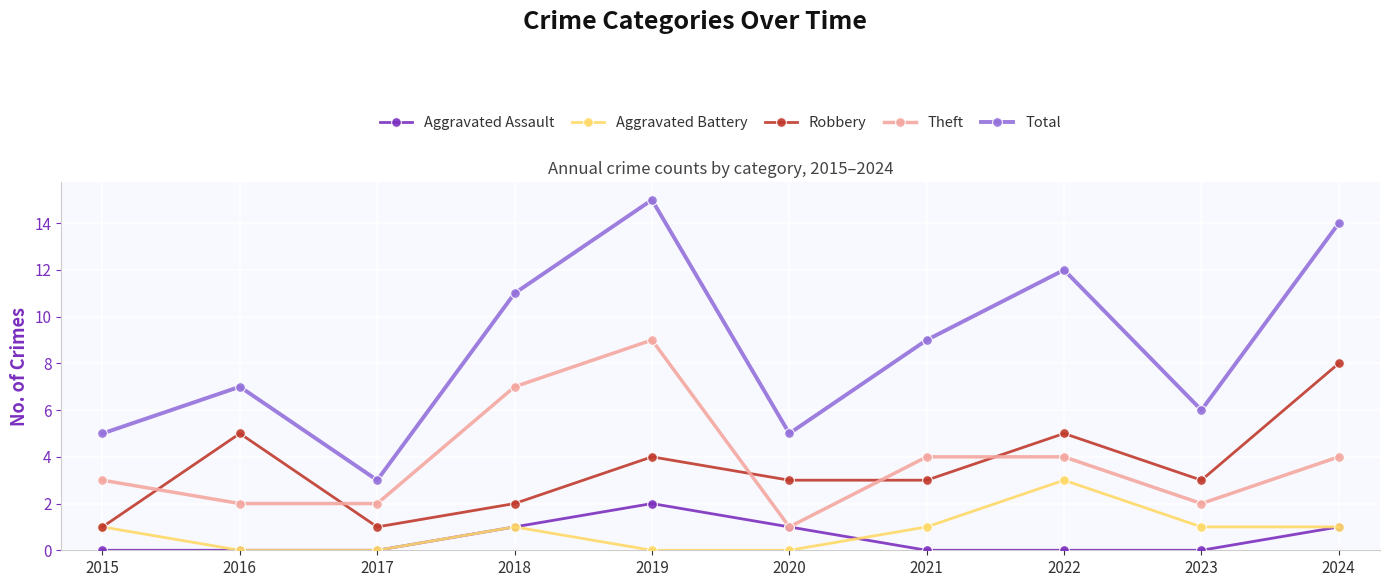

What is the minimum value for Theft?

1